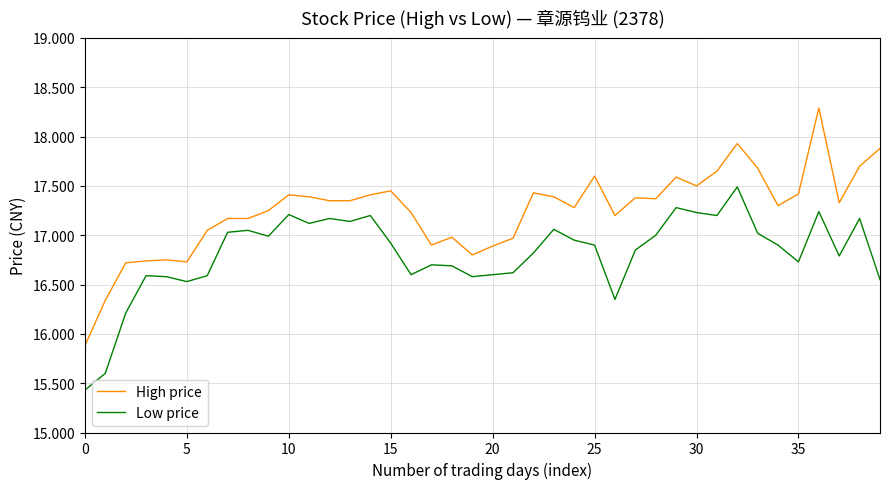

Which series has the largest total across all categories?

High price